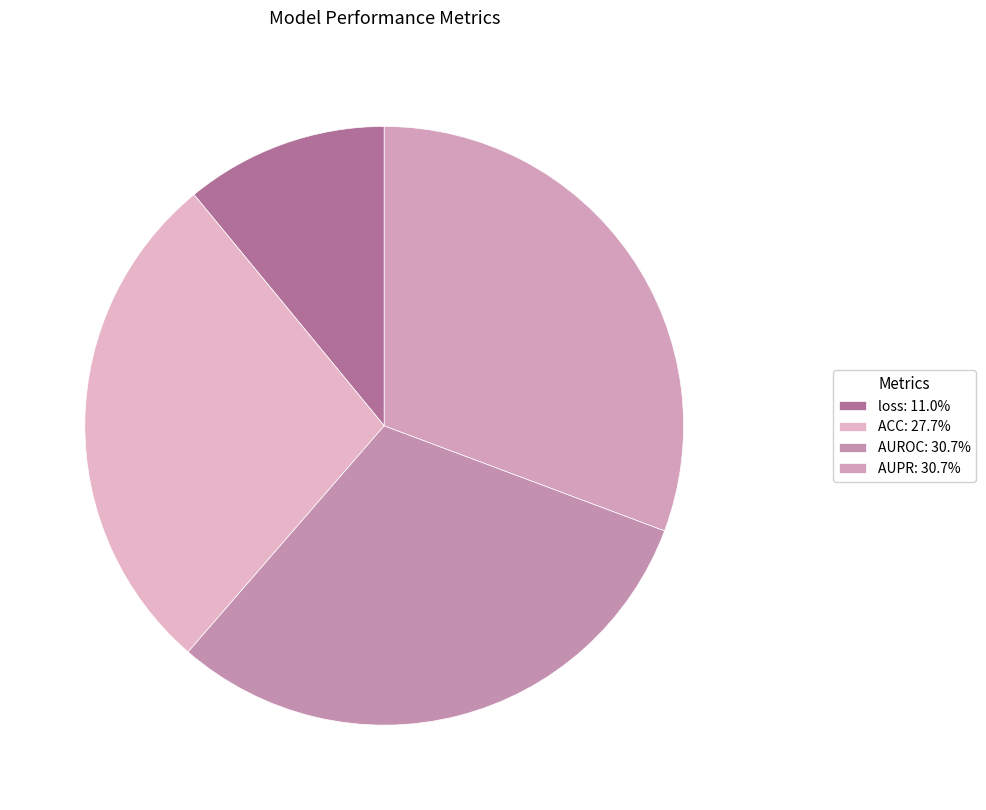

Is the sum of loss and AUPR greater than half?

No